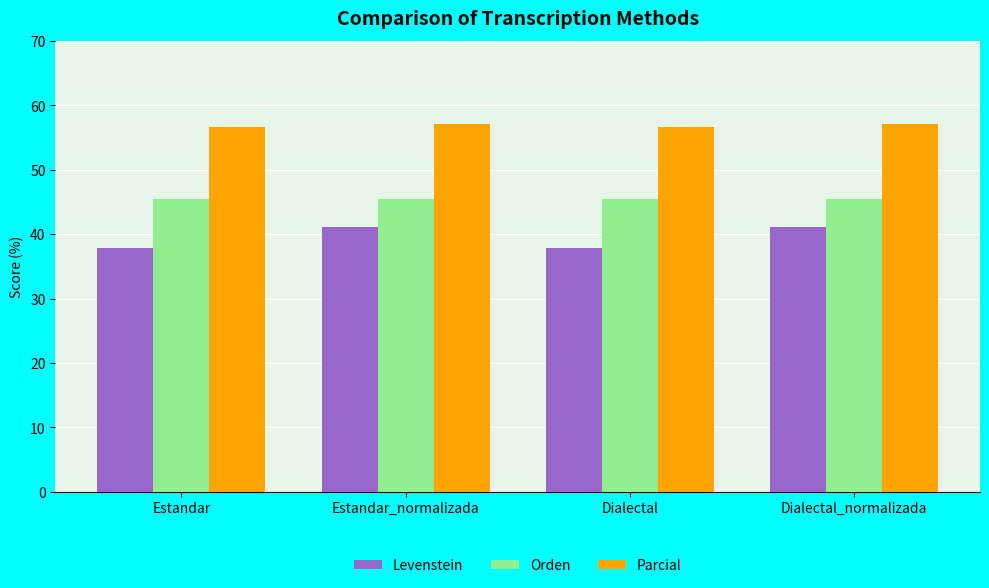

Rank the series by their maximum value, from highest to lowest.

Parcial, Orden, Levenstein